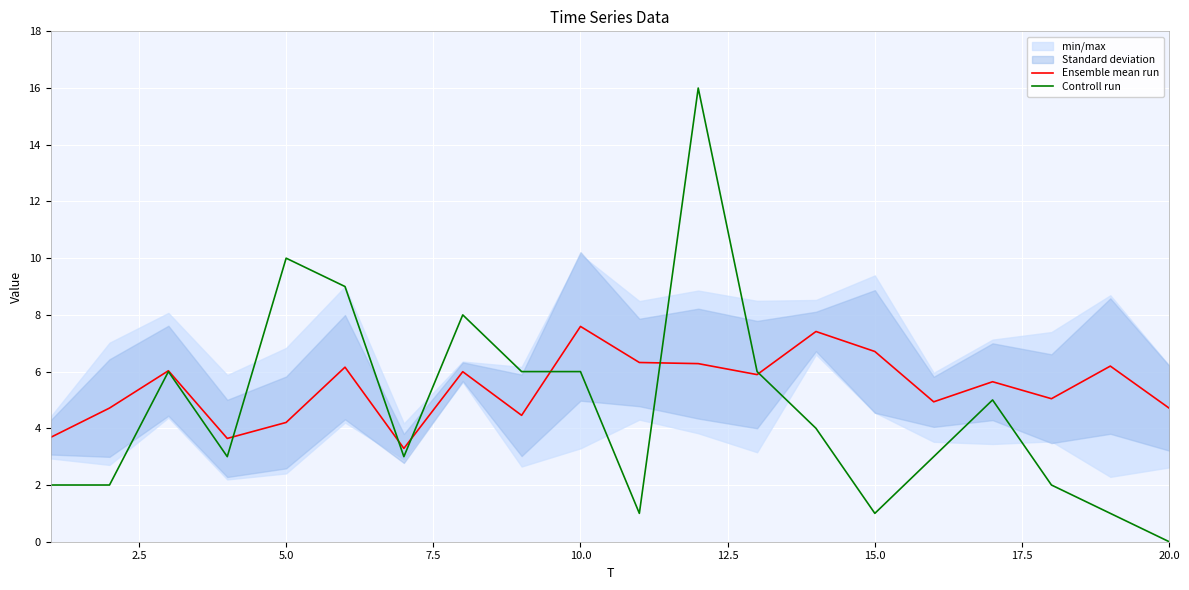

The value of Controll run at 15.0 is 0.4. True or false?

False